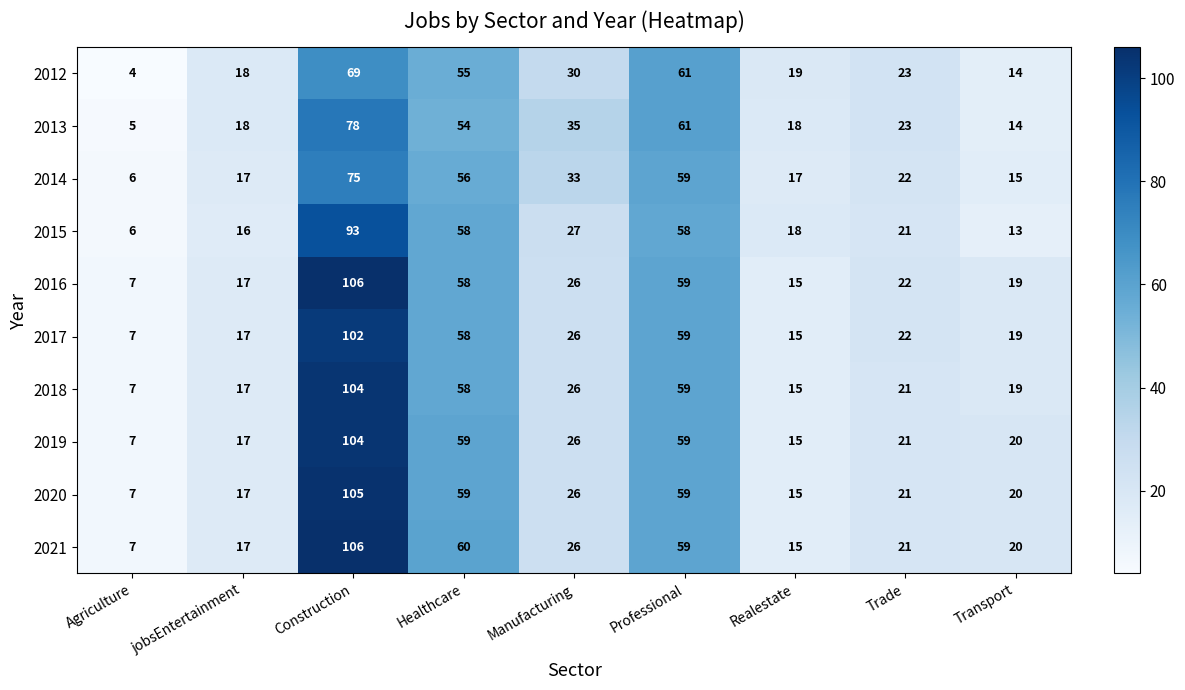

Count the number of data series in this chart.

10